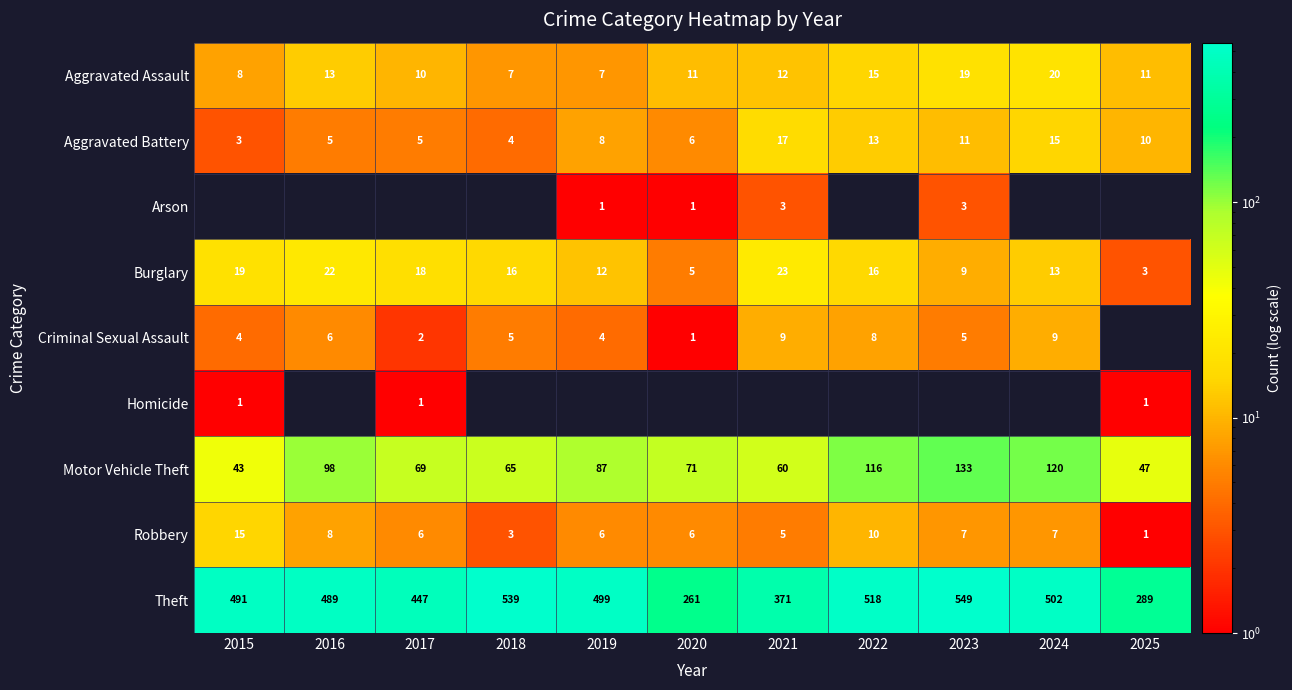

The Robbery series shows 5 at 2022. True or false?

False